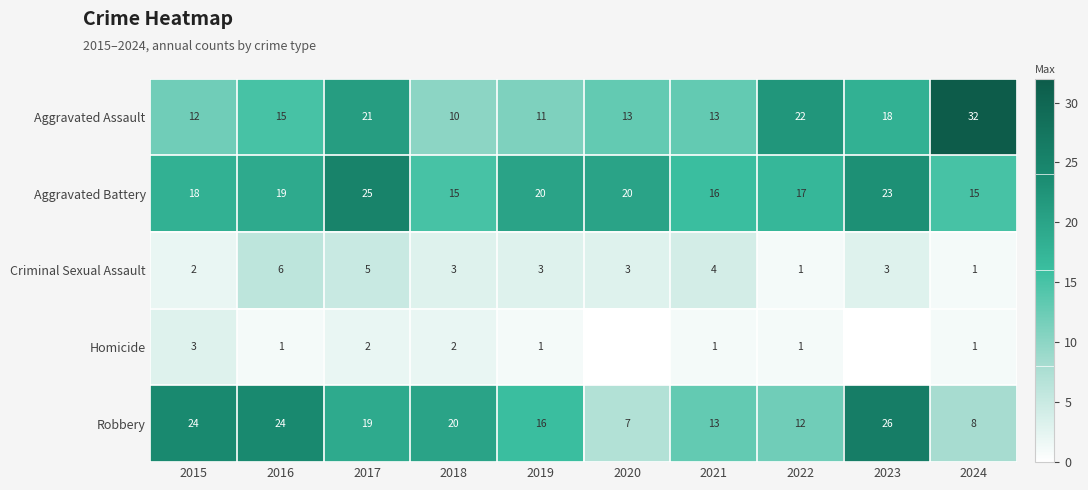

True or false: Aggravated Assault has a value of 13 at 2022.

False